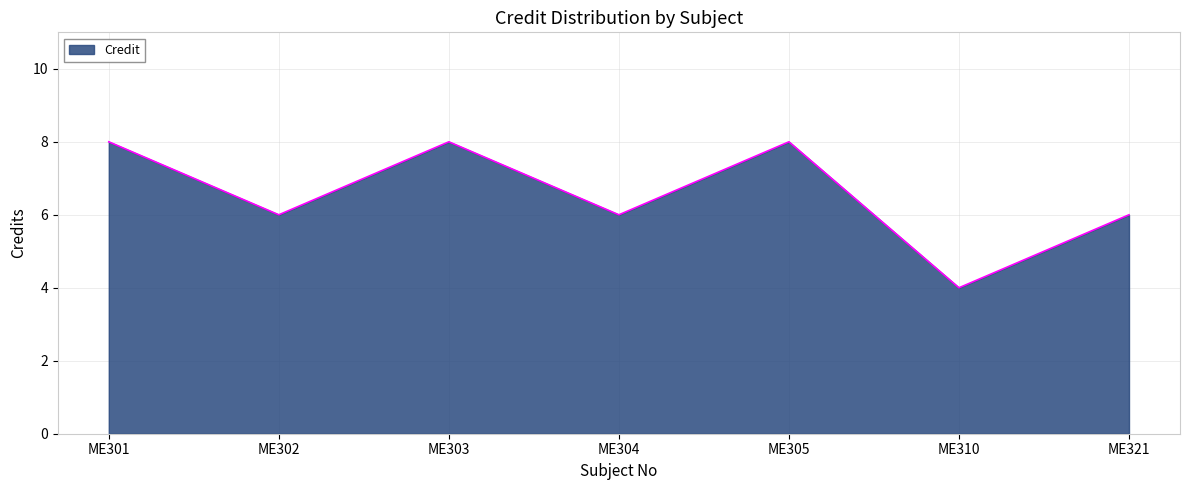

What is the smallest value displayed?

4